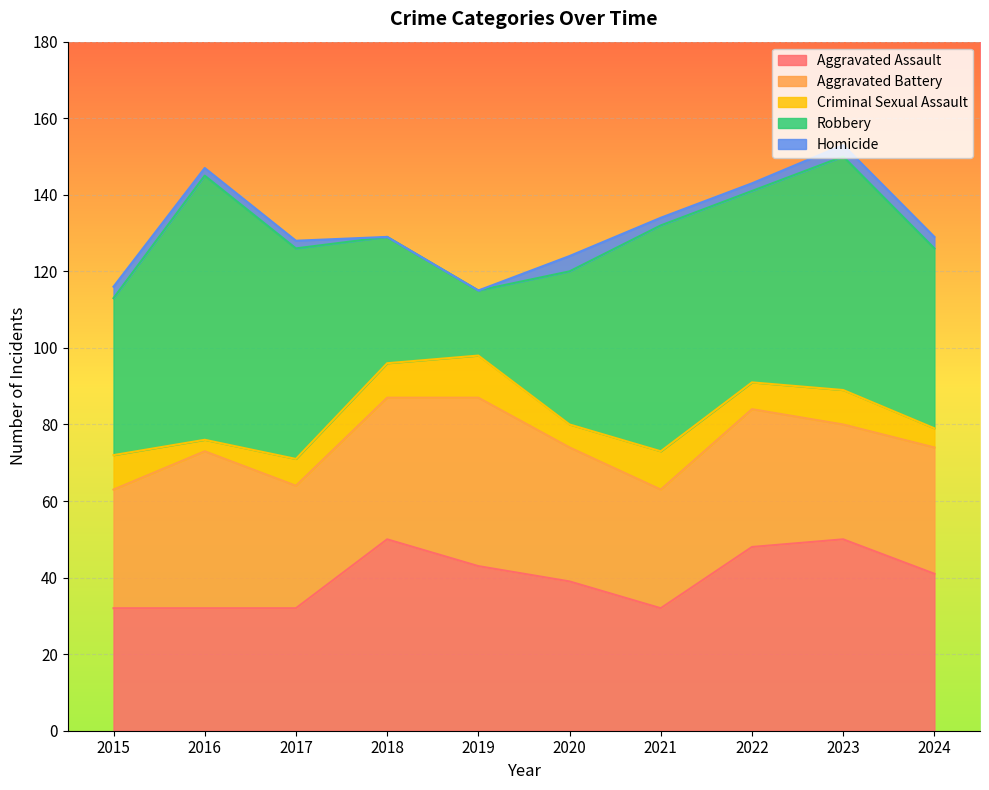

What is the total value across all series at 2017?

128